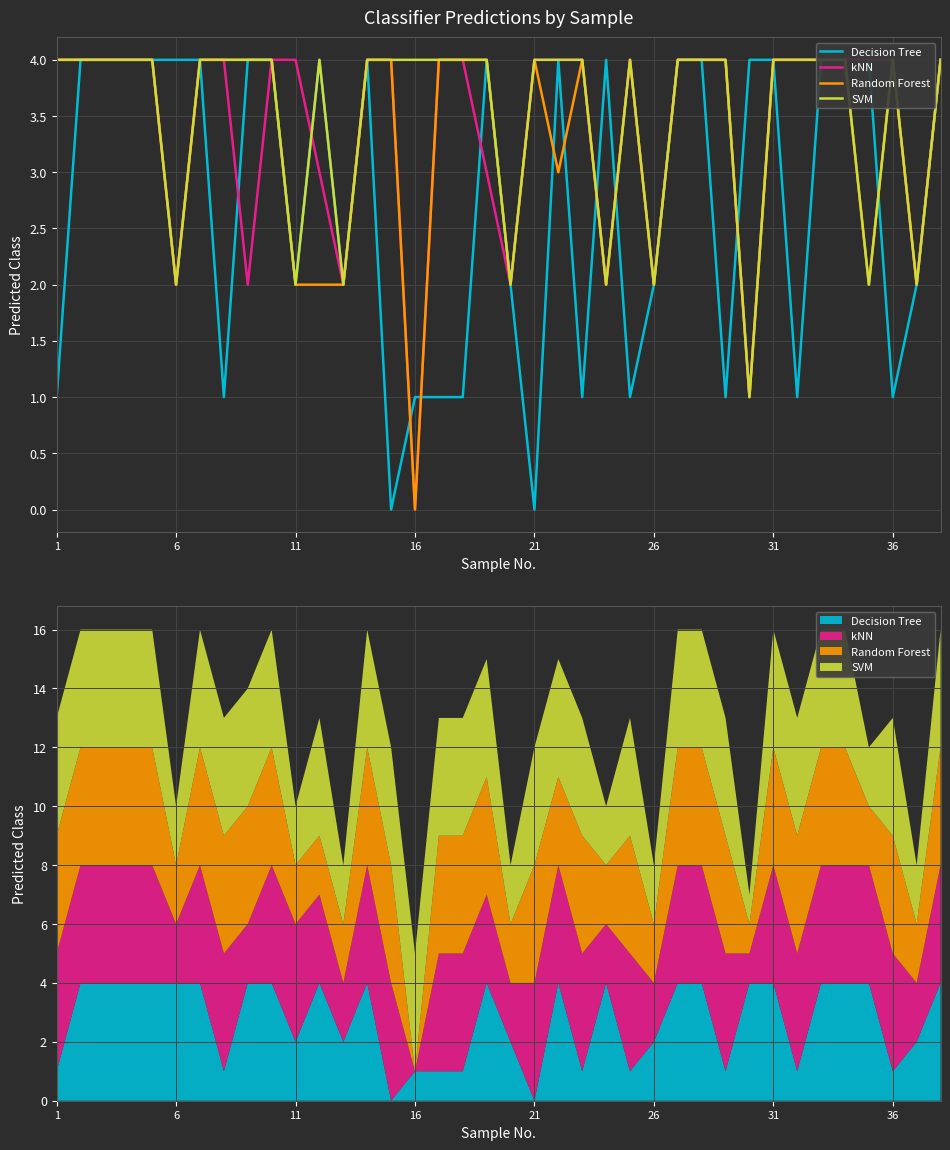

How many lines are shown in the chart?

4